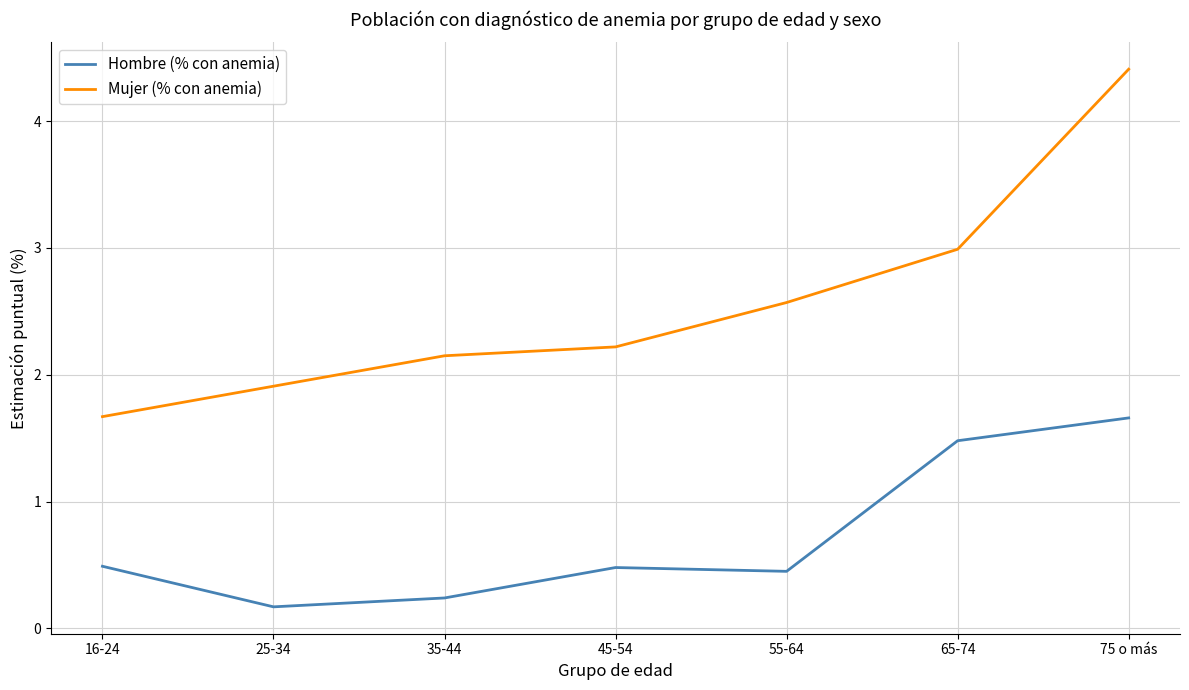

What is the approximate value of Hombre (% con anemia) at 35-44?

0.2